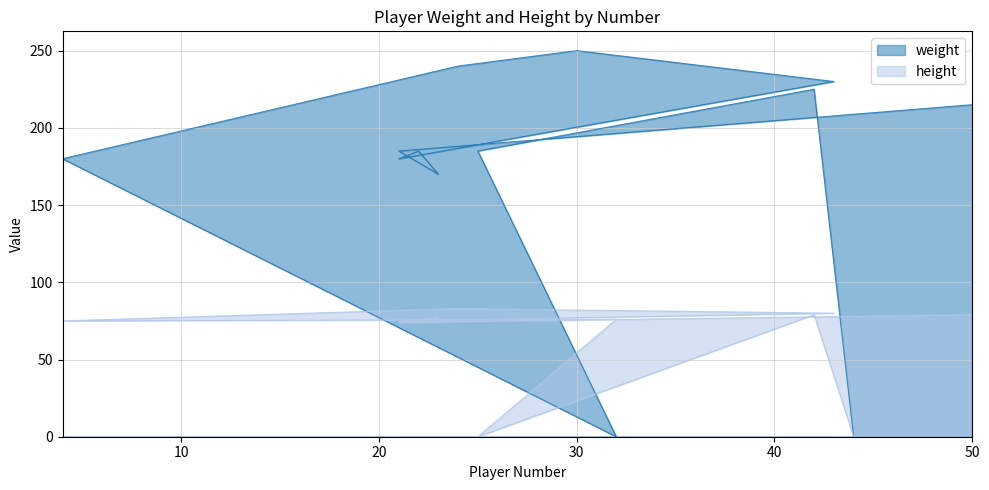

At which category does weight reach its first local valley?

23